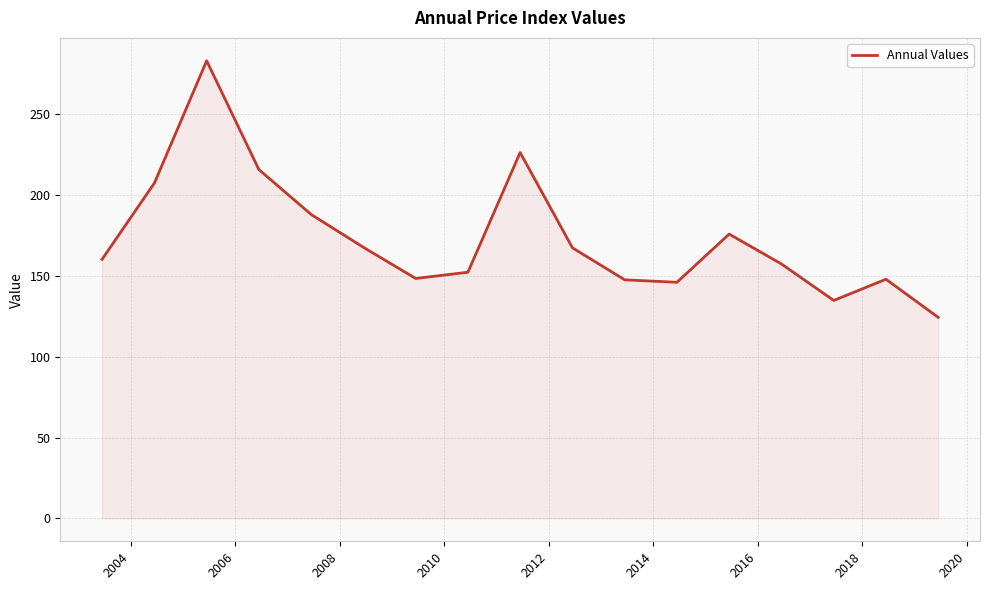

What is the minimum value shown in the chart?

124.3